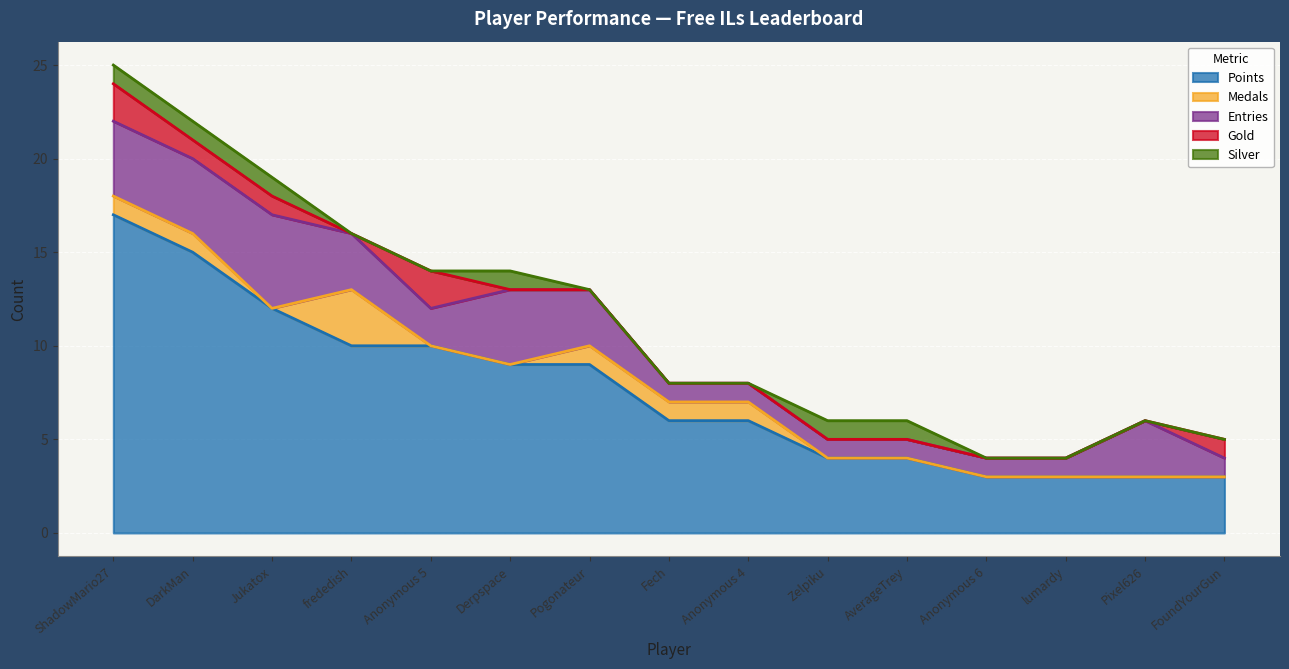

What is the sum of the Entries values at Anonymous 5 and FoundYourGun?

3